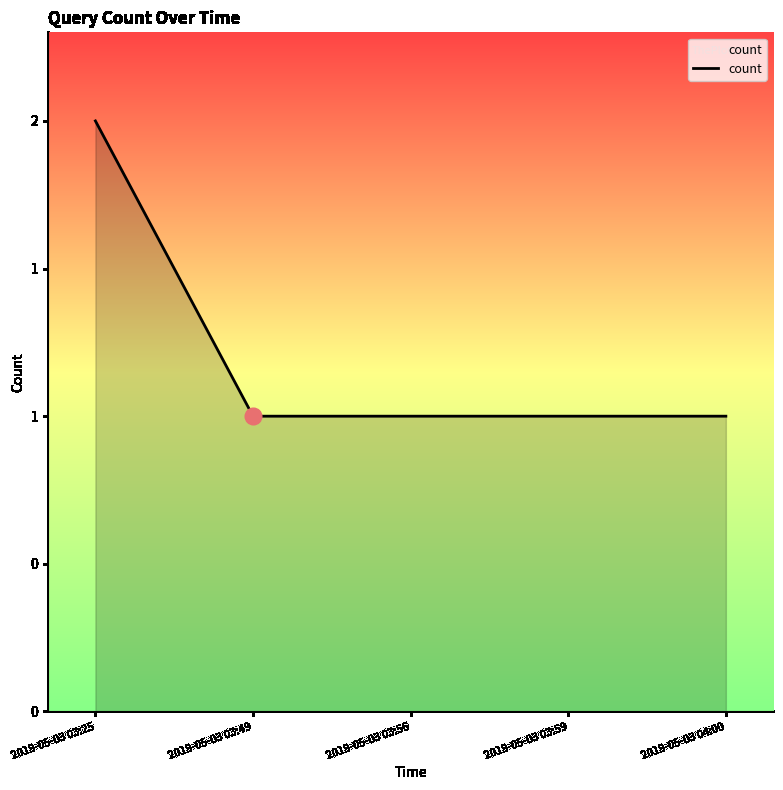

What is the difference between the maximum and minimum values?

1